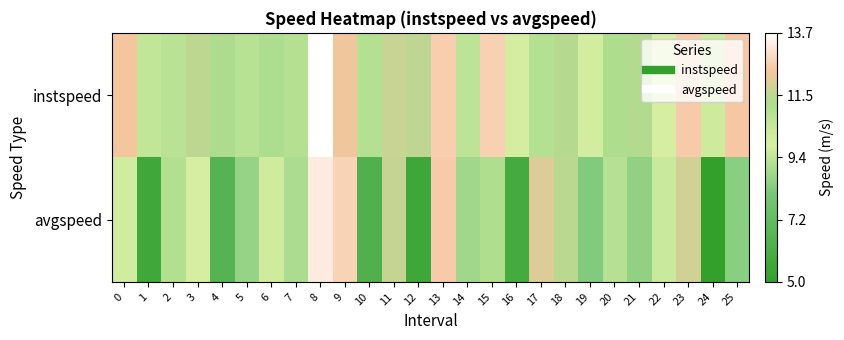

Which series has the widest spread of values?

avgspeed